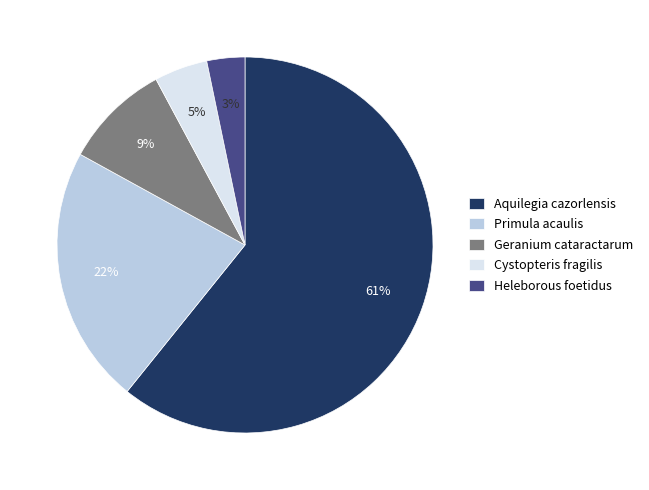

To the nearest percent, what percentage of the pie is Aquilegia cazorlensis?

61%